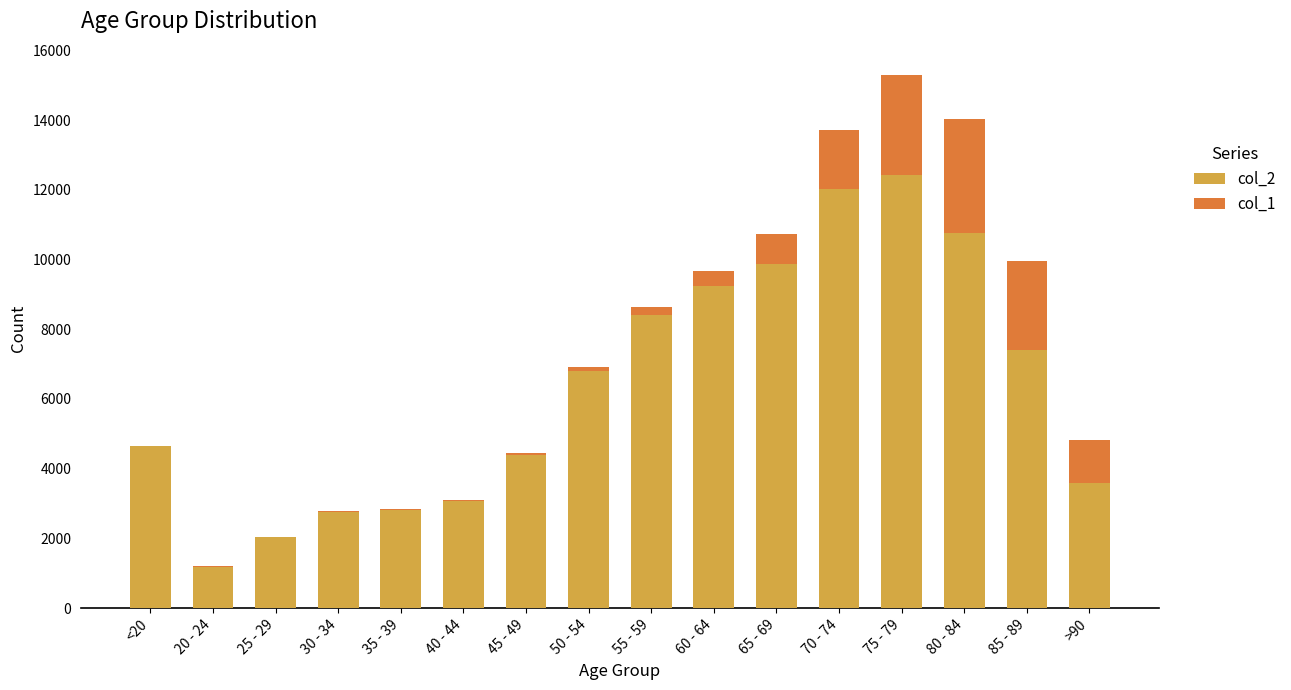

At which category is the sum across all series the highest?

75 - 79